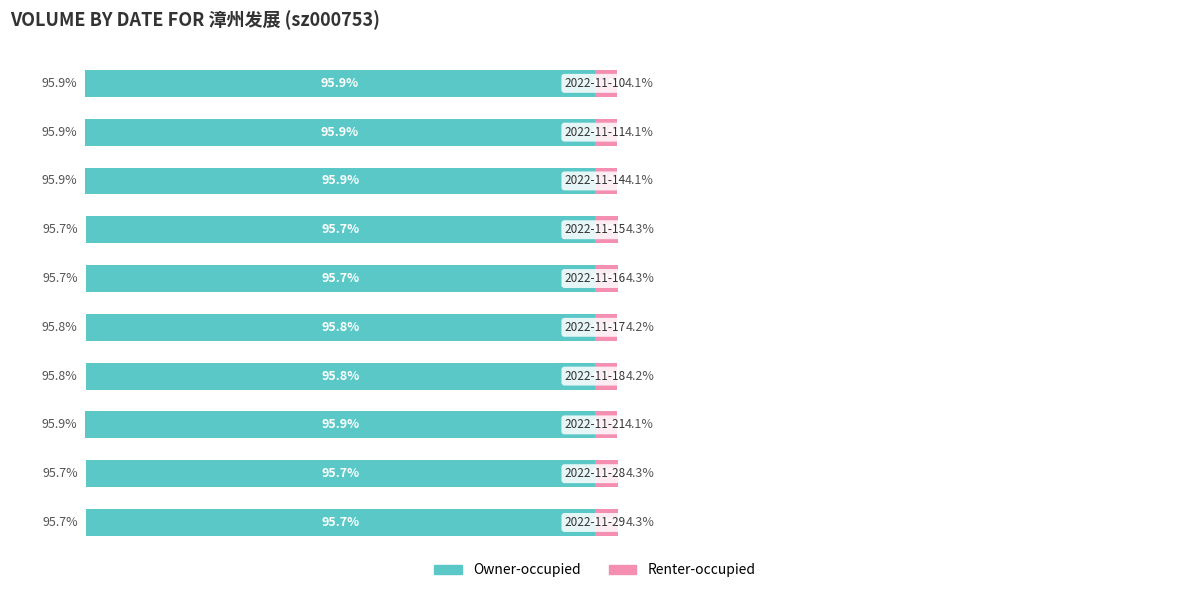

Which series has the largest range (max minus min)?

Owner-occupied